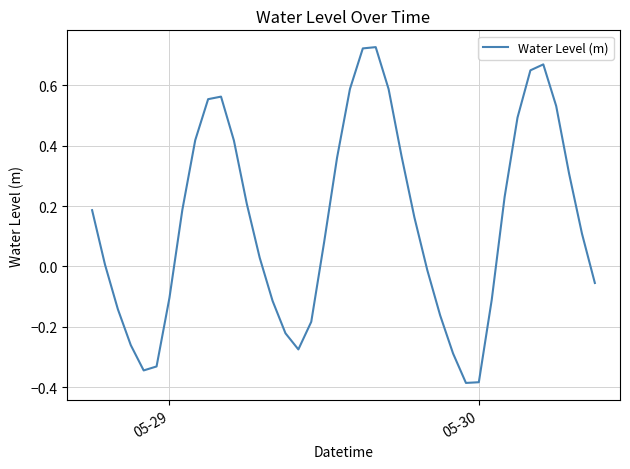

What is the average value?

0.1